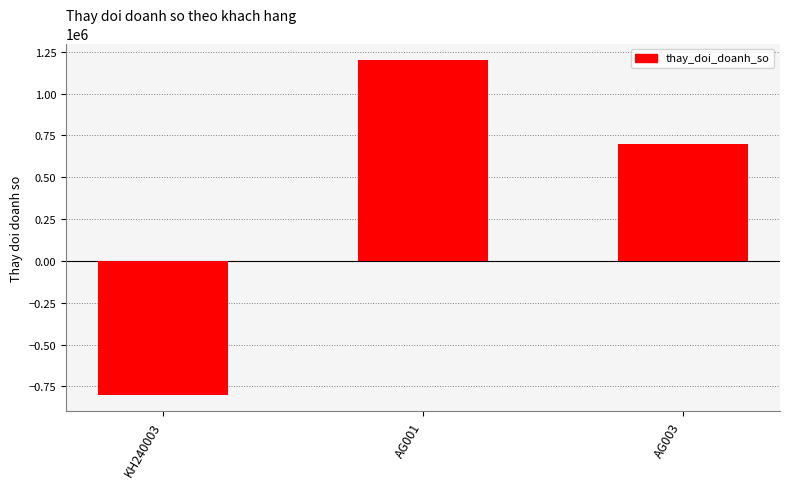

What value does the data have at AG003, to the nearest 100?

700000